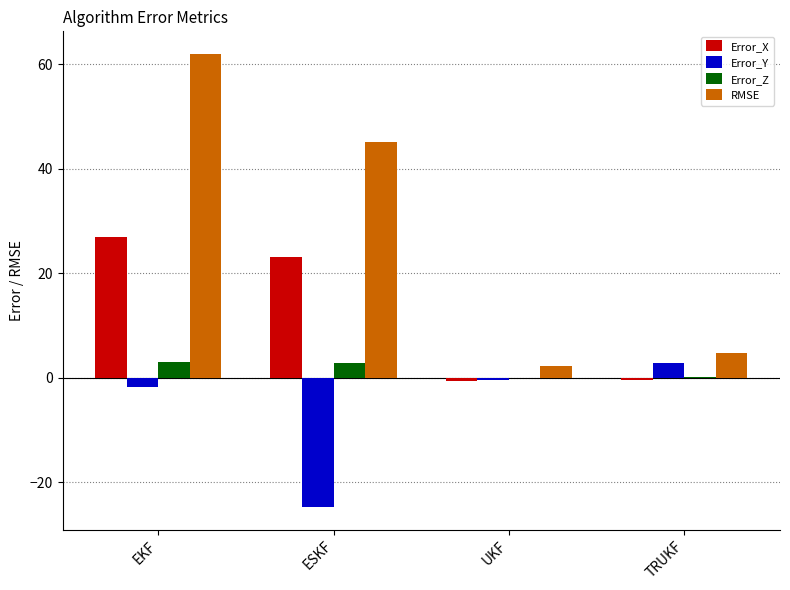

What is the approximate value of RMSE at ESKF?

45.1